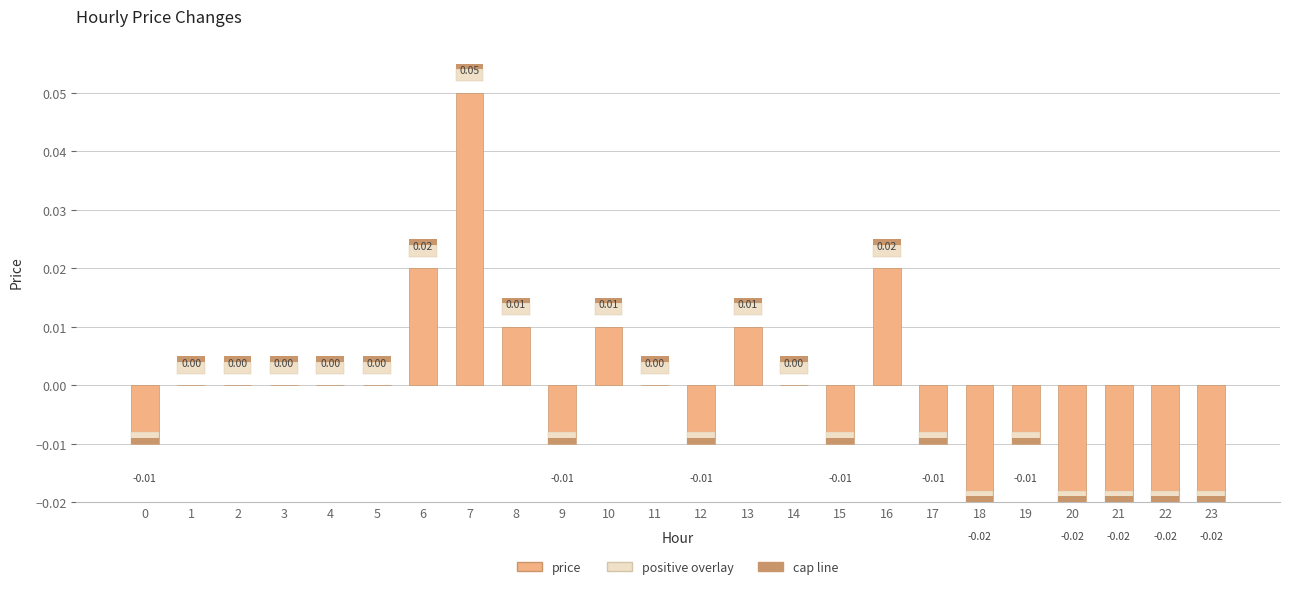

Reading left to right, transcribe all the data shown in this chart.

price: 0=-0.0	1=0.0	2=0.0	3=0.0	4=0.0	5=0.0	6=0.0	7=0.1	8=0.0	9=-0.0	10=0.0	11=0.0	12=-0.0	13=0.0	14=0.0	15=-0.0	16=0.0	17=-0.0	18=-0.0	19=-0.0	20=-0.0	21=-0.0	22=-0.0	23=-0.0
positive overlay: 0=0.0	1=0.0	2=0.0	3=0.0	4=0.0	5=0.0	6=0.0	7=0.0	8=0.0	9=0.0	10=0.0	11=0.0	12=0.0	13=0.0	14=0.0	15=0.0	16=0.0	17=0.0	18=0.0	19=0.0	20=0.0	21=0.0	22=0.0	23=0.0
cap line: 0=0.0	1=0.0	2=0.0	3=0.0	4=0.0	5=0.0	6=0.0	7=0.0	8=0.0	9=0.0	10=0.0	11=0.0	12=0.0	13=0.0	14=0.0	15=0.0	16=0.0	17=0.0	18=0.0	19=0.0	20=0.0	21=0.0	22=0.0	23=0.0